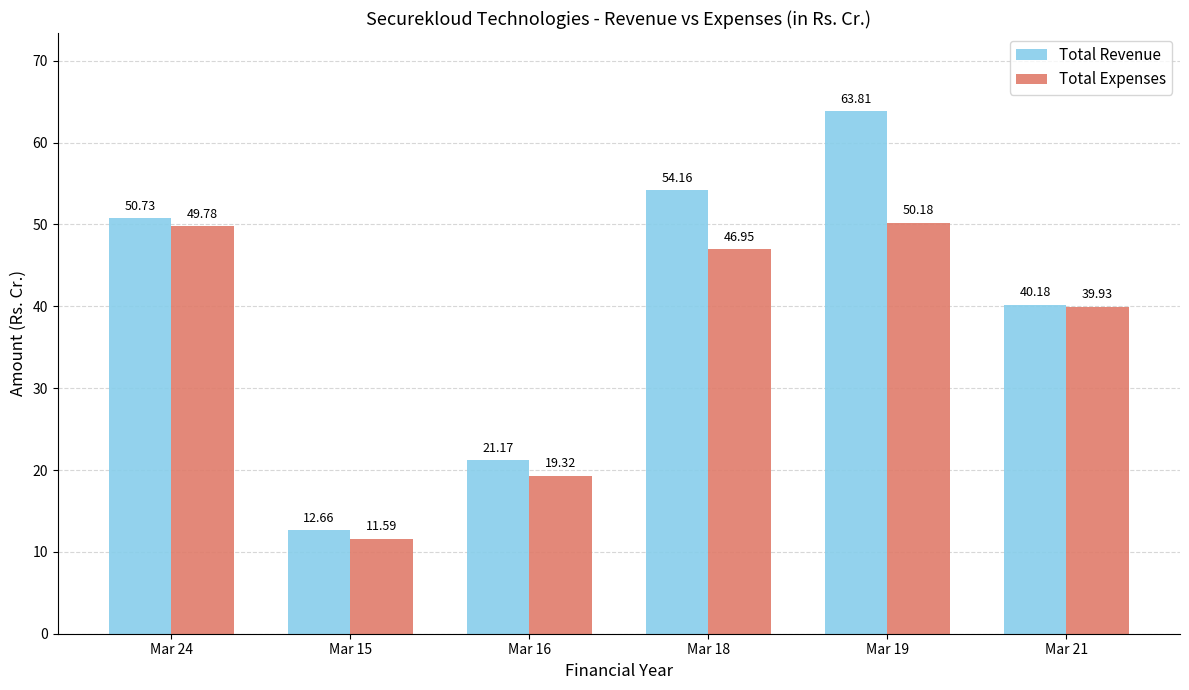

Reading right to left, extract all data points from this chart.

Total Revenue: Mar 21=40.2	Mar 19=63.8	Mar 18=54.2	Mar 16=21.2	Mar 15=12.7	Mar 24=50.7
Total Expenses: Mar 21=39.9	Mar 19=50.2	Mar 18=47.0	Mar 16=19.3	Mar 15=11.6	Mar 24=49.8